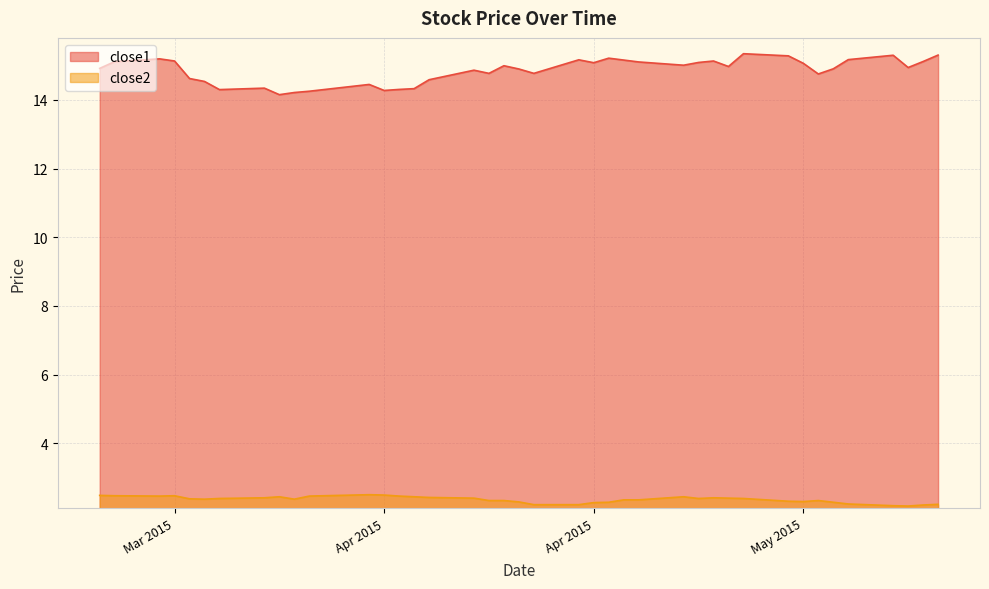

What are all the series names shown in the legend?

close1, close2